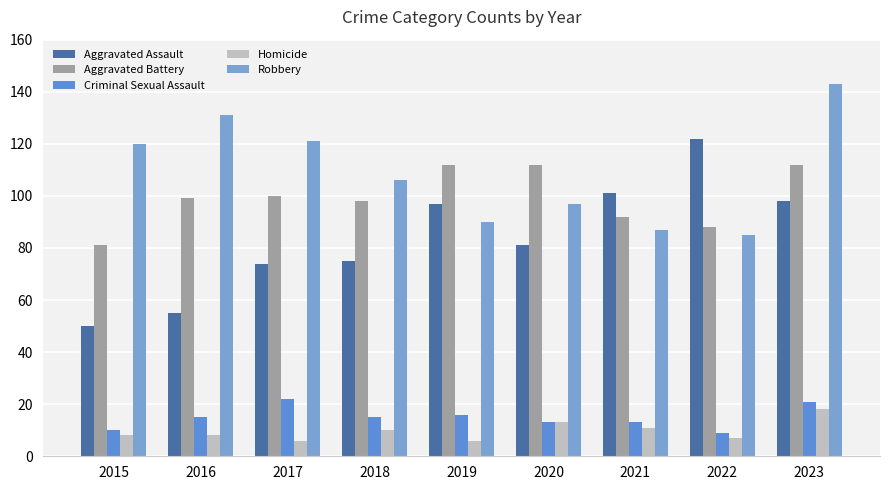

Does the chart contain stacked bars?

No